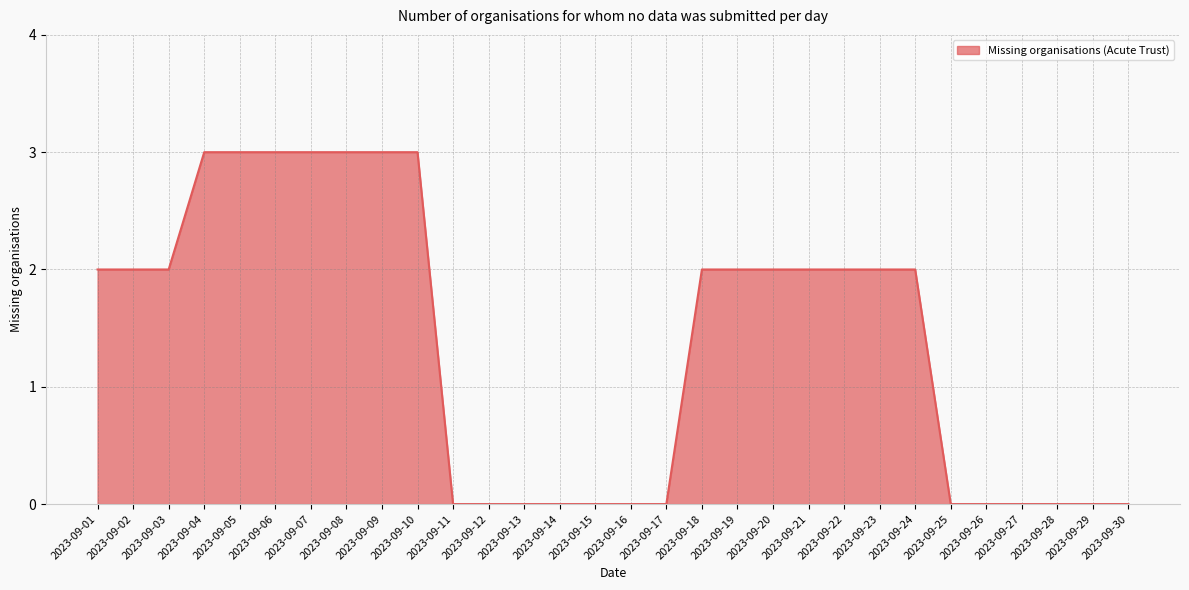

Is it true that the value at 2023-09-23 is 2?

True